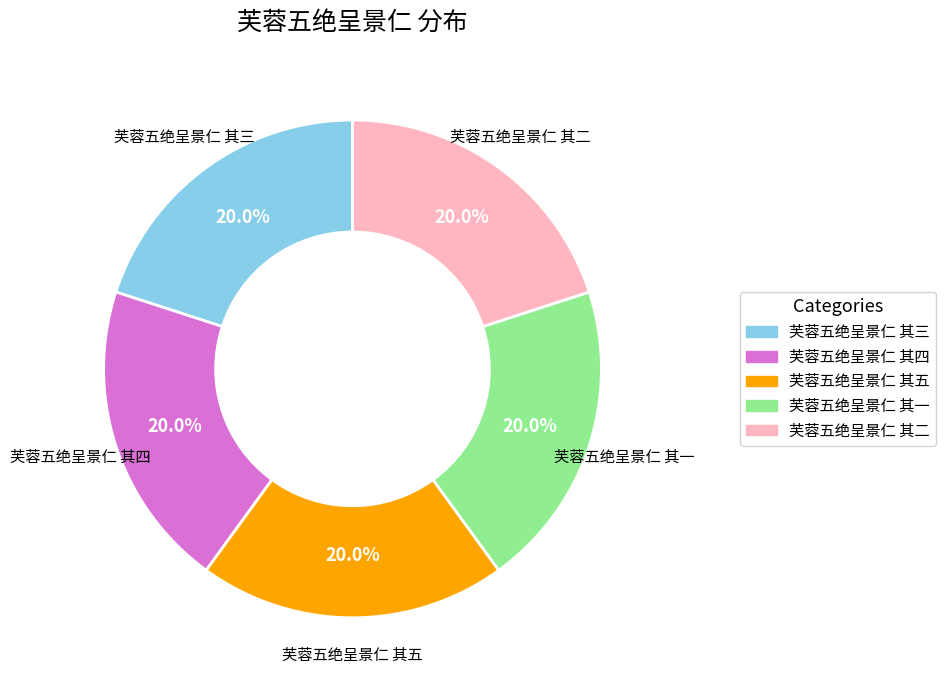

True or false: 芙蓉五绝呈景仁 其三 accounts for 20% of the total.

True